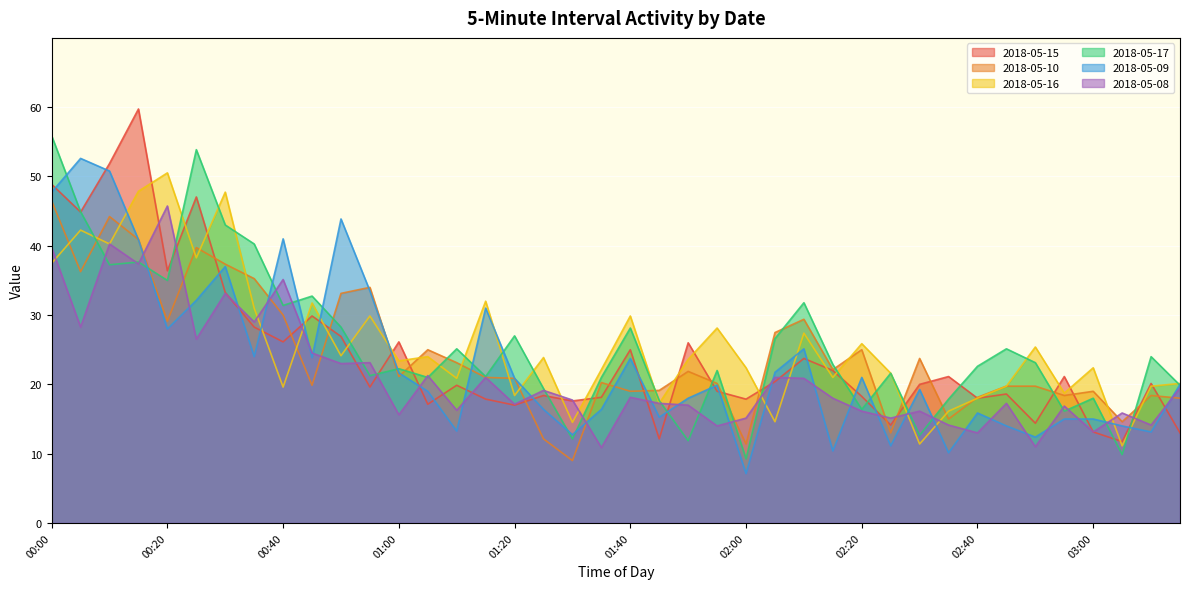

Reading right to left, transcribe all the data shown in this chart.

2018-05-15: 03:15=13.0	03:10=20.1	03:05=11.7	03:00=13.1	02:55=21.1	02:50=14.4	02:45=18.6	02:40=18.0	02:35=21.1	02:30=20.0	02:25=14.1	02:20=18.3	02:15=22.0	02:10=23.7	02:05=20.4	02:00=17.9	01:55=19.0	01:50=26.0	01:45=12.1	01:40=25.0	01:35=18.1	01:30=17.6	01:25=18.4	01:20=17.0	01:15=17.9	01:10=19.9	01:05=17.1	01:00=26.1	00:55=19.6	00:50=26.9	00:45=29.9	00:40=26.1	00:35=28.3	00:30=33.3	00:25=47.0	00:20=36.4	00:15=59.7	00:10=51.9	00:05=44.9	00:00=48.9
2018-05-10: 03:15=18.0	03:10=18.4	03:05=14.6	03:00=19.0	02:55=18.4	02:50=19.7	02:45=19.7	02:40=18.1	02:35=15.0	02:30=23.7	02:25=13.0	02:20=25.0	02:15=22.1	02:10=29.4	02:05=27.5	02:00=11.4	01:55=20.1	01:50=21.9	01:45=19.1	01:40=19.0	01:35=20.3	01:30=9.0	01:25=12.1	01:20=20.9	01:15=21.0	01:10=23.1	01:05=25.0	01:00=21.1	00:55=34.0	00:50=33.1	00:45=19.9	00:40=30.0	00:35=35.3	00:30=37.3	00:25=39.7	00:20=29.1	00:15=40.9	00:10=44.2	00:05=36.3	00:00=46.5
2018-05-16: 03:15=20.1	03:10=19.7	03:05=11.1	03:00=22.4	02:55=18.7	02:50=25.4	02:45=19.7	02:40=18.0	02:35=16.1	02:30=11.4	02:25=21.6	02:20=25.9	02:15=21.0	02:10=27.4	02:05=14.6	02:00=22.4	01:55=28.1	01:50=23.6	01:45=17.3	01:40=29.9	01:35=22.1	01:30=14.5	01:25=23.9	01:20=18.4	01:15=32.0	01:10=20.9	01:05=24.0	01:00=23.4	00:55=29.9	00:50=24.1	00:45=31.7	00:40=19.6	00:35=31.0	00:30=47.7	00:25=38.3	00:20=50.5	00:15=47.9	00:10=40.3	00:05=42.3	00:00=37.5
2018-05-17: 03:15=19.9	03:10=24.0	03:05=9.9	03:00=18.0	02:55=16.1	02:50=23.1	02:45=25.1	02:40=22.6	02:35=17.9	02:30=12.7	02:25=21.6	02:20=16.4	02:15=22.9	02:10=31.8	02:05=26.6	02:00=9.3	01:55=22.0	01:50=11.9	01:45=17.7	01:40=28.1	01:35=21.0	01:30=12.1	01:25=19.4	01:20=27.0	01:15=21.1	01:10=25.1	01:05=21.0	01:00=22.3	00:55=21.3	00:50=28.3	00:45=32.7	00:40=31.4	00:35=40.3	00:30=43.0	00:25=53.9	00:20=35.0	00:15=37.7	00:10=37.3	00:05=44.9	00:00=55.9
2018-05-09: 03:15=20.0	03:10=13.1	03:05=14.0	03:00=15.0	02:55=15.0	02:50=12.4	02:45=14.0	02:40=15.9	02:35=10.1	02:30=19.3	02:25=11.1	02:20=21.0	02:15=10.4	02:10=25.1	02:05=21.7	02:00=7.1	01:55=19.9	01:50=18.0	01:45=15.3	01:40=23.7	01:35=16.4	01:30=12.7	01:25=16.4	01:20=20.9	01:15=31.0	01:10=13.3	01:05=19.0	01:00=21.7	00:55=33.5	00:50=43.9	00:45=23.9	00:40=41.0	00:35=24.0	00:30=37.0	00:25=32.1	00:20=28.0	00:15=40.9	00:10=50.8	00:05=52.6	00:00=47.7
2018-05-08: 03:15=19.5	03:10=14.1	03:05=15.9	03:00=13.1	02:55=16.9	02:50=11.0	02:45=17.3	02:40=13.0	02:35=14.1	02:30=16.1	02:25=15.1	02:20=16.1	02:15=18.0	02:10=20.9	02:05=21.0	02:00=15.1	01:55=14.0	01:50=17.0	01:45=17.3	01:40=18.1	01:35=10.9	01:30=17.7	01:25=19.1	01:20=17.1	01:15=21.0	01:10=16.3	01:05=21.3	01:00=15.6	00:55=23.1	00:50=23.0	00:45=24.5	00:40=35.1	00:35=29.0	00:30=33.1	00:25=26.5	00:20=45.7	00:15=37.4	00:10=40.3	00:05=28.3	00:00=39.7